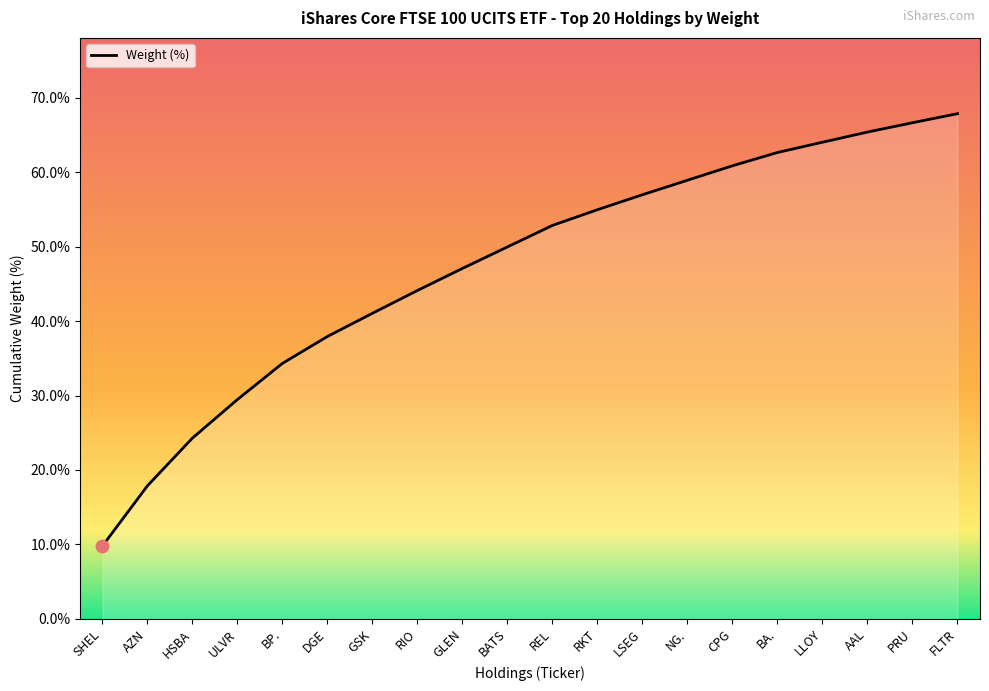

What is the ratio of the value at DGE to the value at LSEG?

0.7